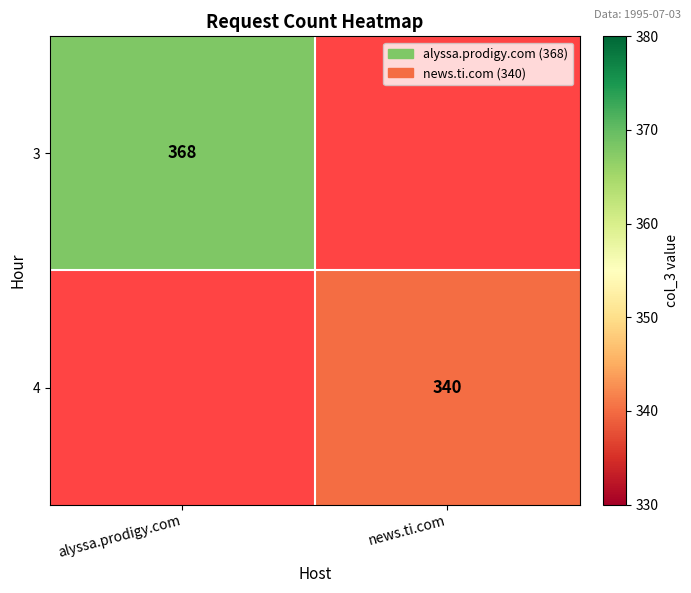

The 4 series shows 603 at news.ti.com. True or false?

False